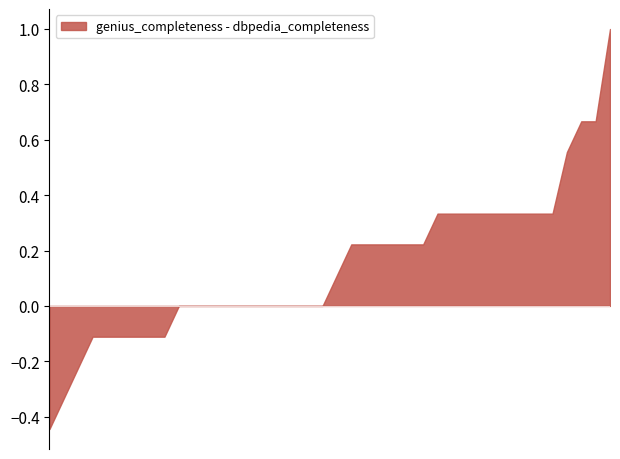

What is the sum of the genius_completeness values at 13 and 29?

1.7